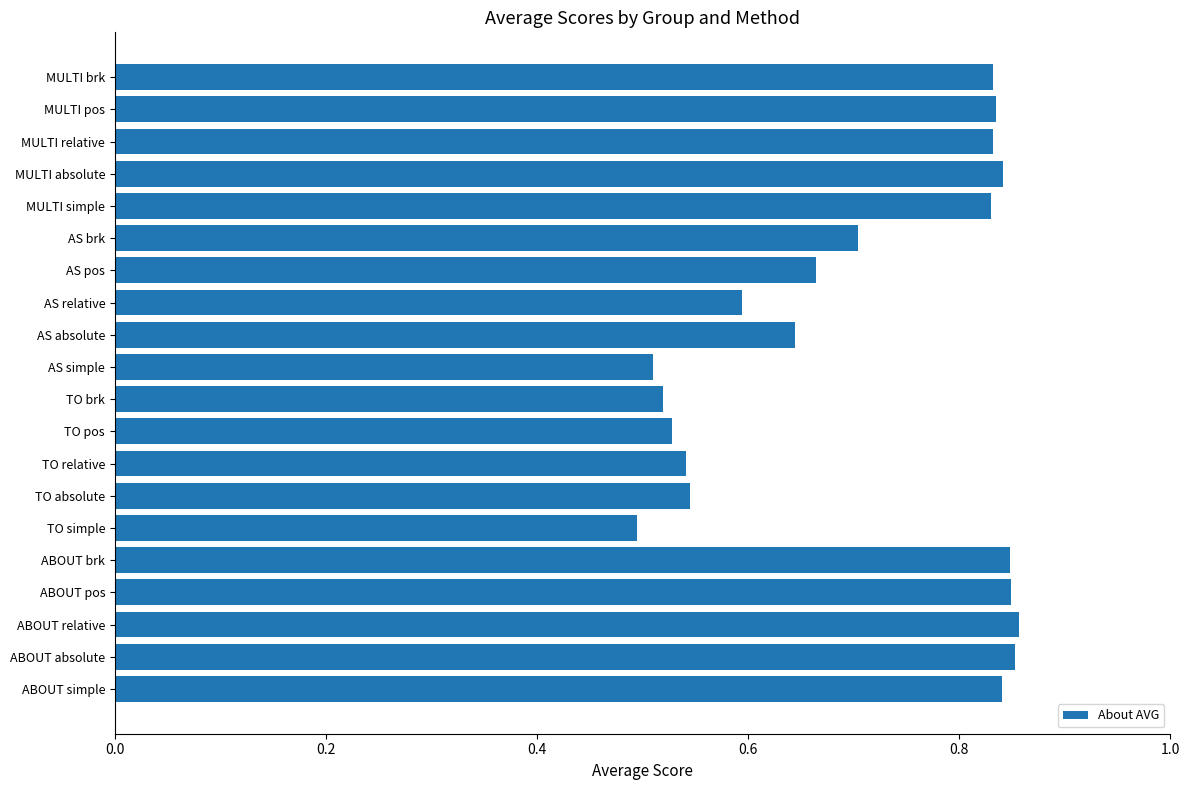

What is the change in value from ABOUT relative to TO absolute?

-0.3